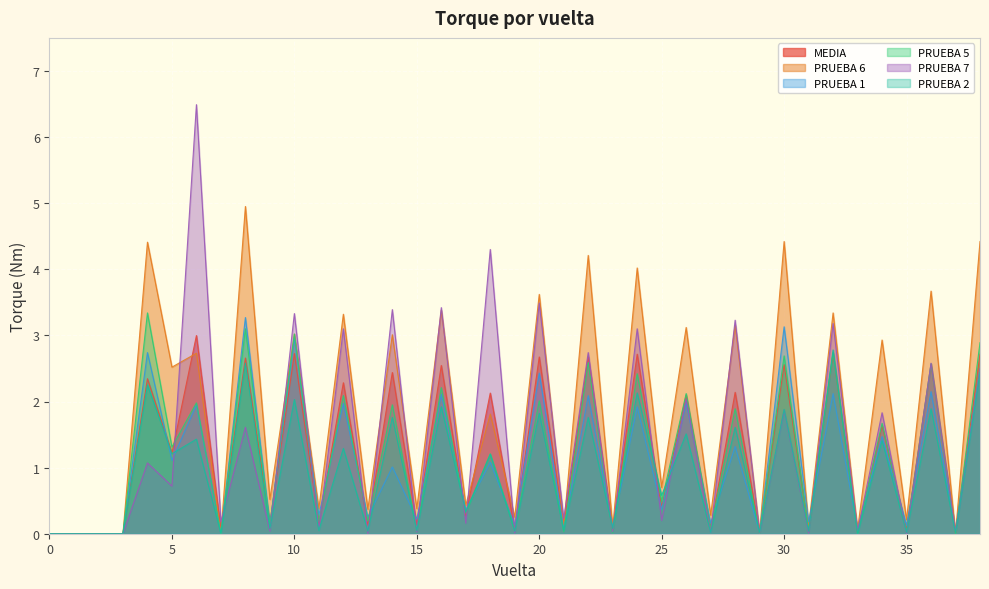

Rank the series at 36 from lowest to highest value.

PRUEBA 2, PRUEBA 1, MEDIA, PRUEBA 5, PRUEBA 7, PRUEBA 6